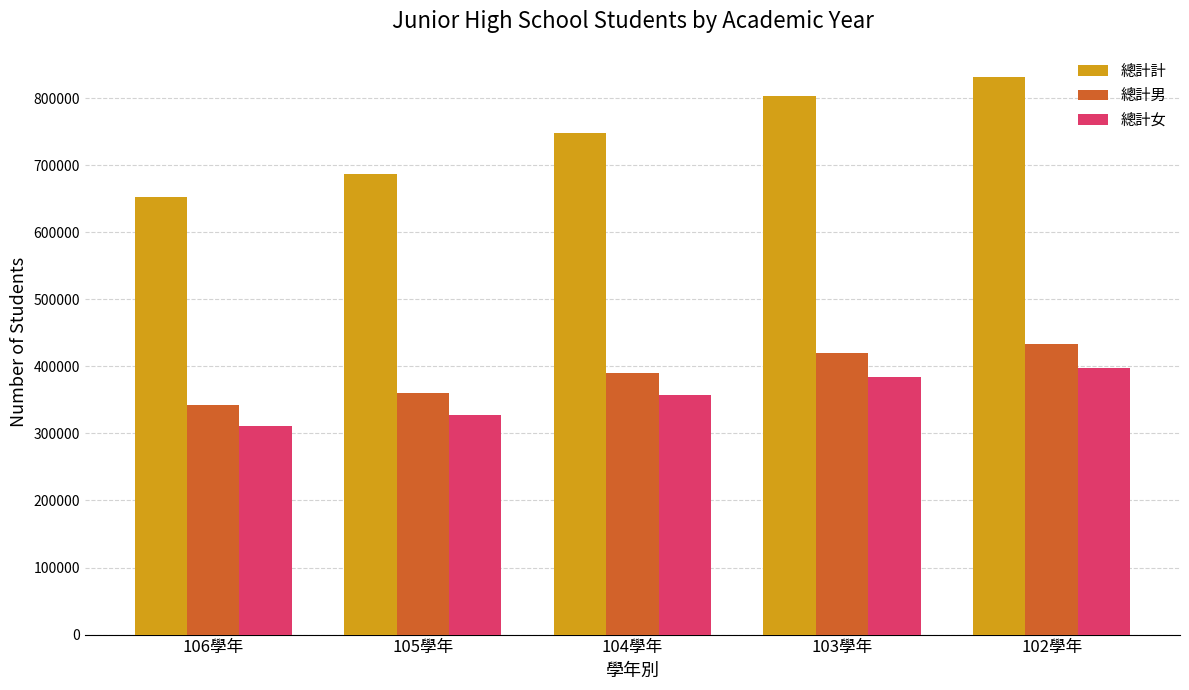

What is the total value across all series at 106學年?

1306546